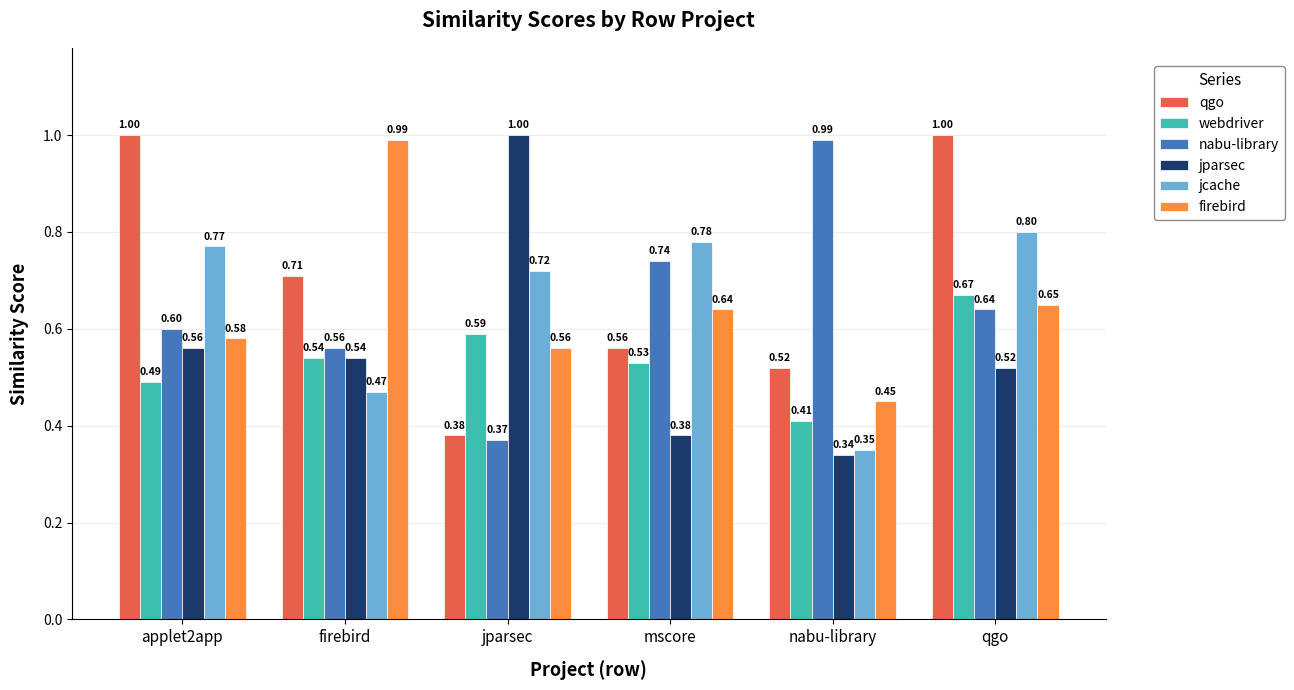

How many webdriver values are between 0 and 1?

6